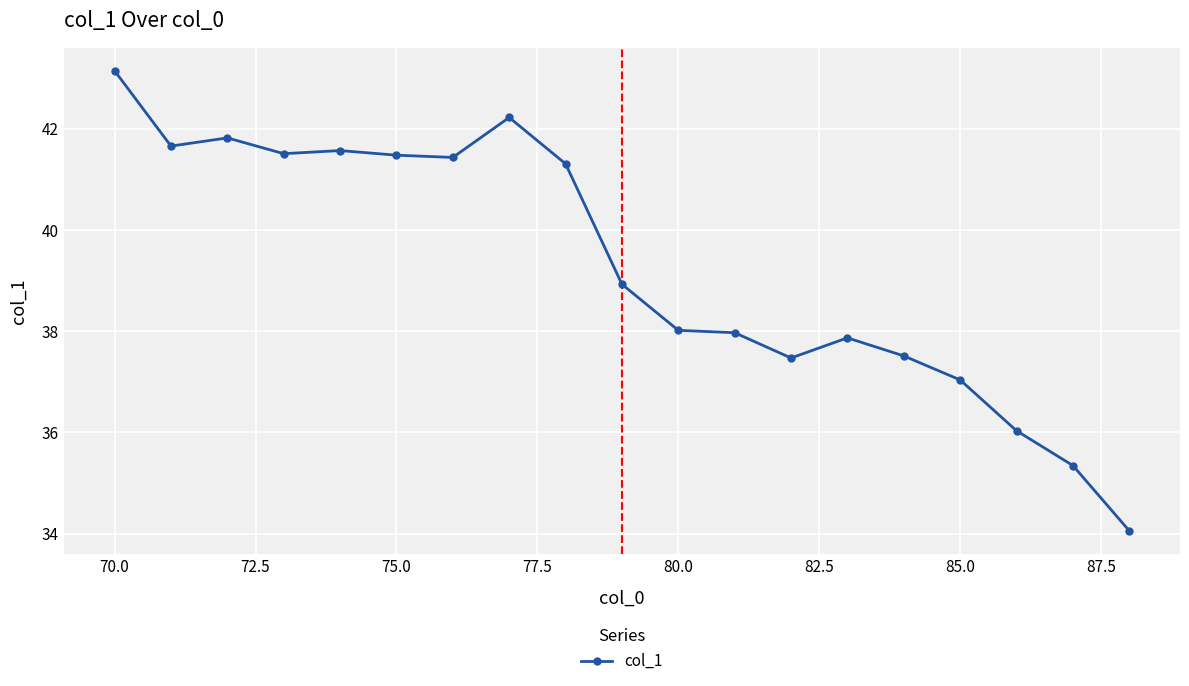

What is the value of the 6th point from the left?

41.5